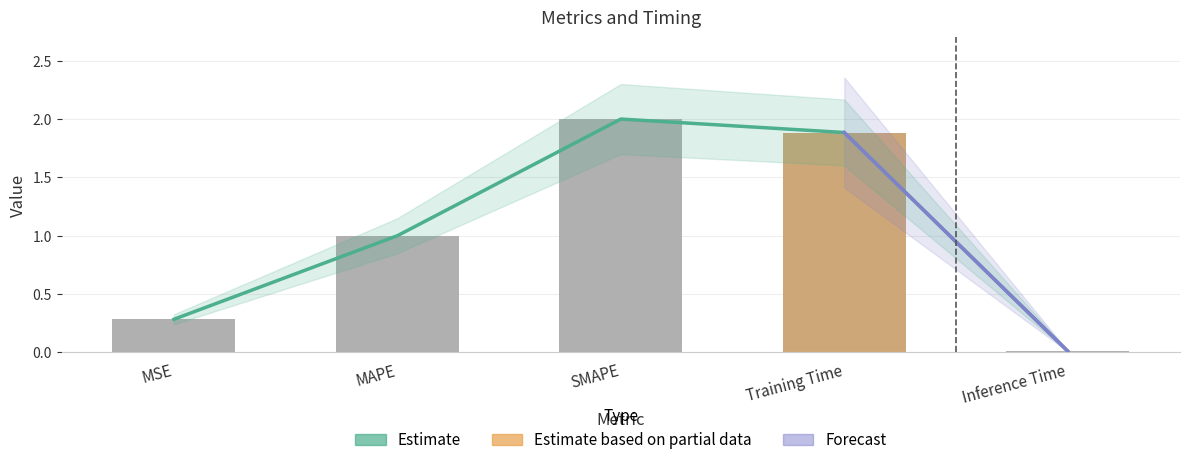

List the labels in order of value, largest first.

SMAPE, Training Time, MAPE, MSE, Inference Time